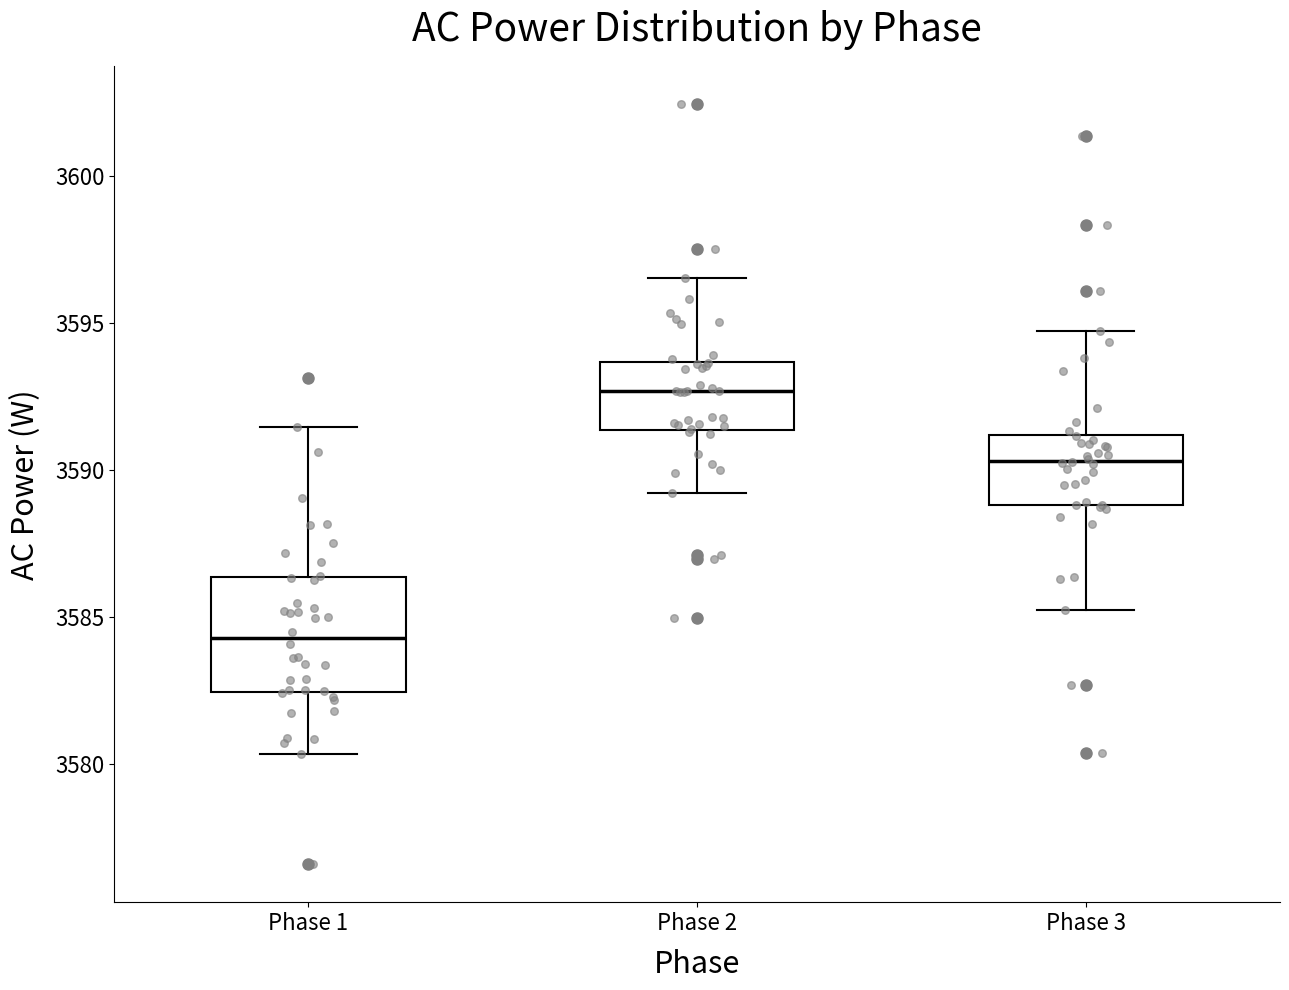

Reading left to right, transcribe this box plot: for each box, give where its median line is, the range the box spans, and where its two whiskers end, as read against the y-axis. The values are not printed on the chart, so give them approximately, as read against the axis.

Phase 1: median 3584.5, box 3582.5 to 3586.5, whiskers 3580.5 to 3591.5
Phase 2: median 3592.5, box 3591.5 to 3593.5, whiskers 3589.0 to 3596.5
Phase 3: median 3590.5, box 3589.0 to 3591.0, whiskers 3585.0 to 3594.5